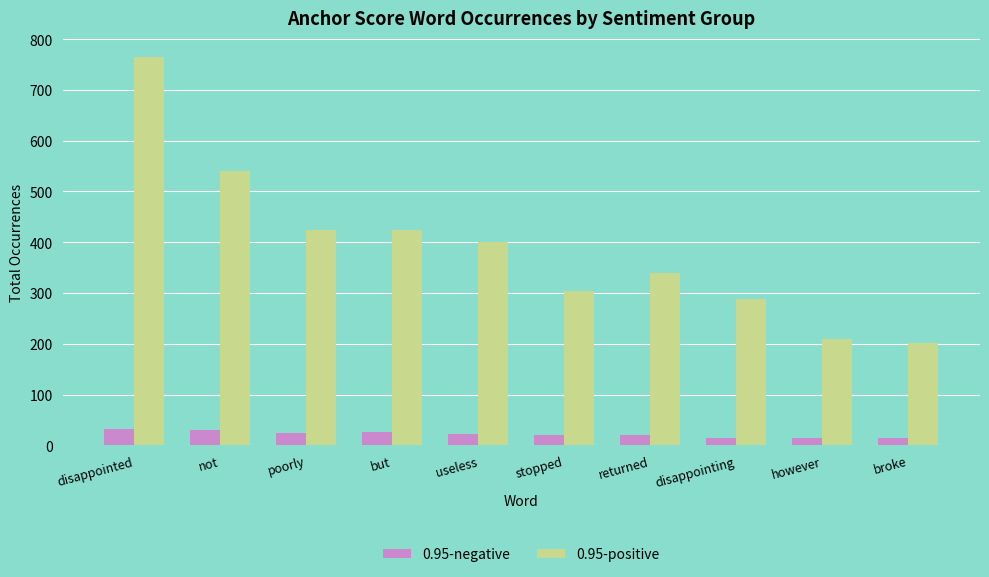

What is the label of the 8th bar from the left?

disappointing